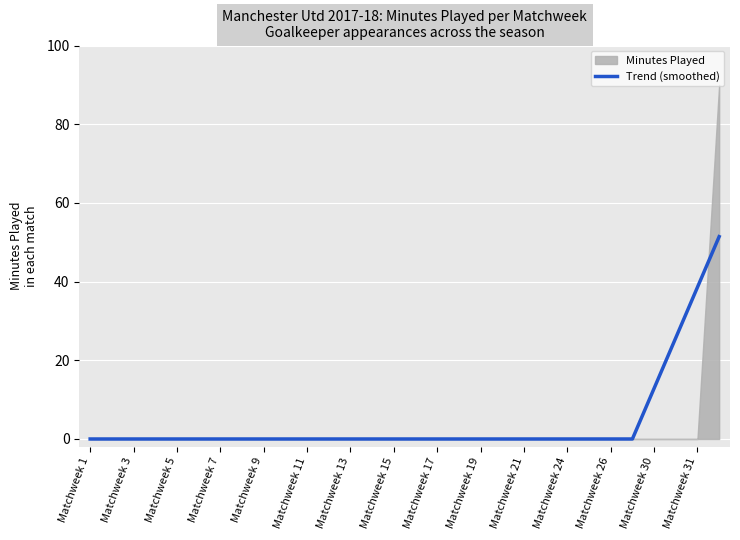

The Trend (smoothed) series shows 0.0 at Matchweek 9. True or false?

True